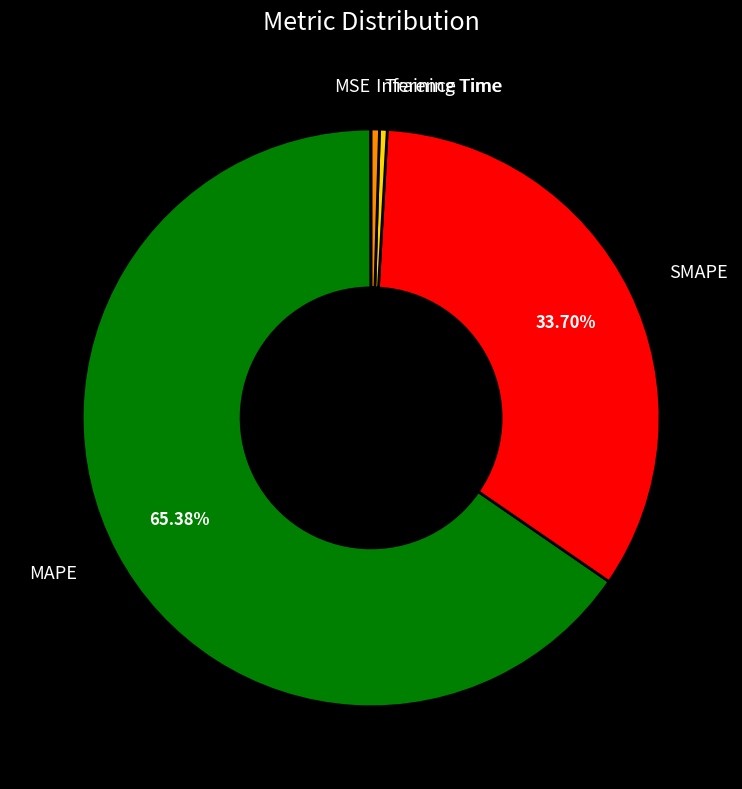

Is there any slice that represents more than half of the pie?

Yes